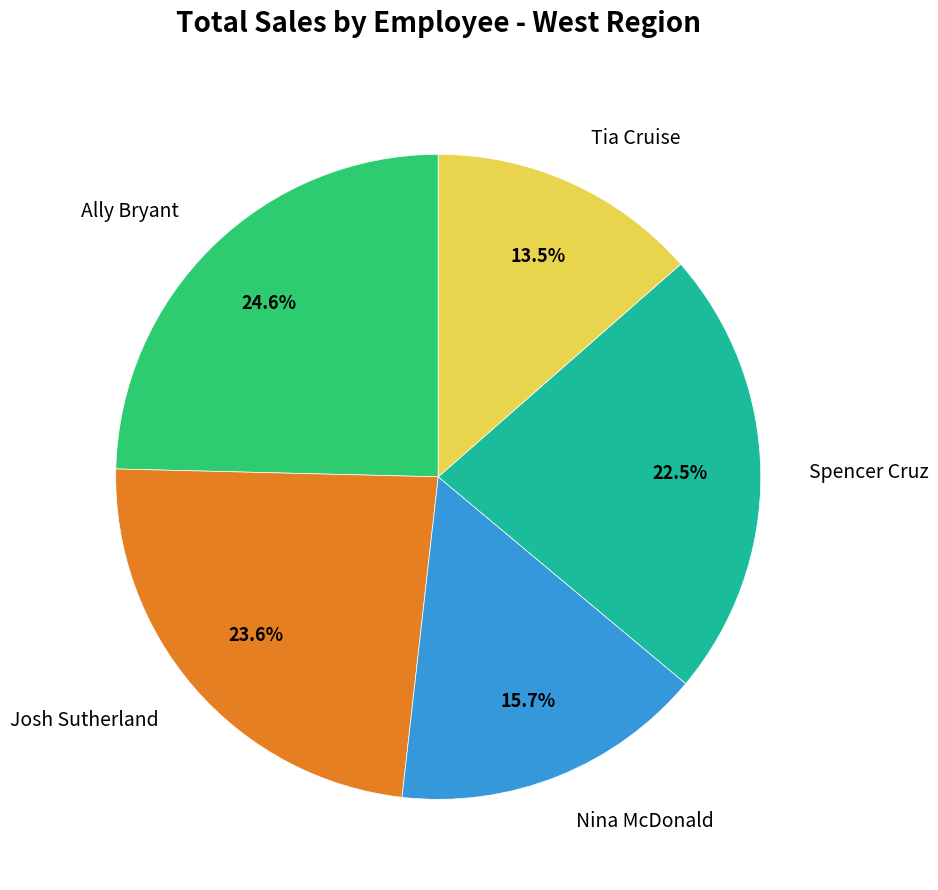

True or false: Tia Cruise accounts for 1% of the total.

False